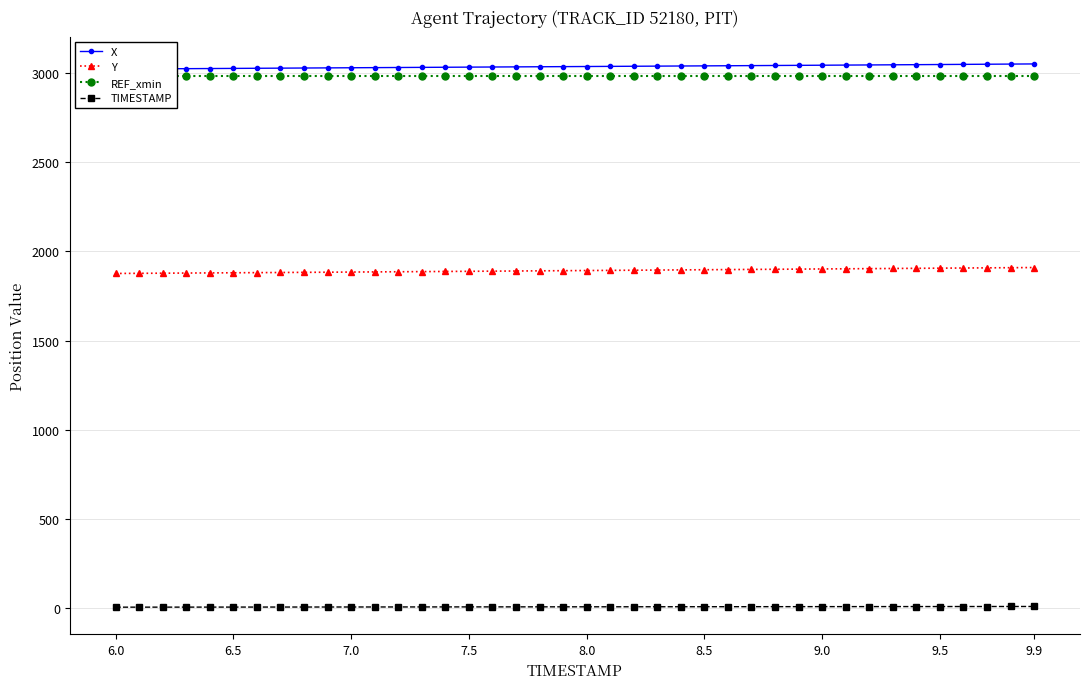

Which series has the largest range (max minus min)?

Y